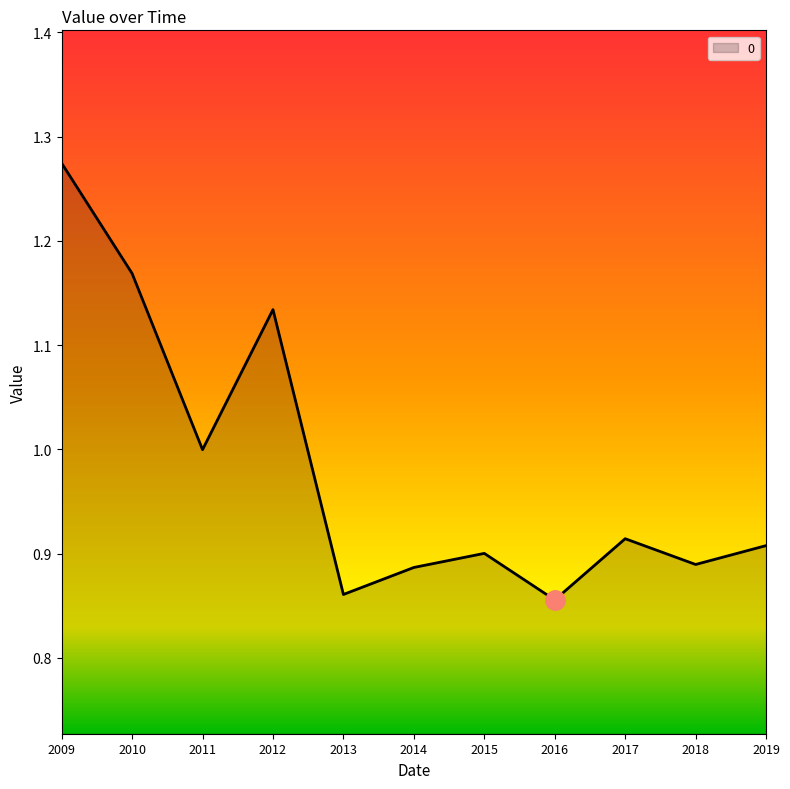

What is the average value?

1.0